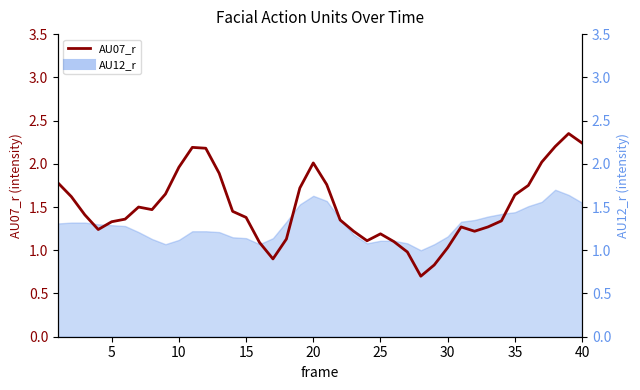

Reading left to right, what are all the values shown in this chart?

AU07_r: 1.8	1.6	1.4	1.2	1.3	1.4	1.5	1.5	1.6	2.0	2.2	2.2	1.9	1.4	1.4	1.1	0.9	1.1	1.7	2.0	1.8	1.4	1.2	1.1	1.2	1.1	1.0	0.7	0.8	1.0	1.3	1.2	1.3	1.3	1.6	1.8	2.0	2.2	2.4	2.2
AU12_r: 1.3	1.3	1.3	1.3	1.3	1.3	1.2	1.1	1.1	1.1	1.2	1.2	1.2	1.1	1.1	1.1	1.1	1.3	1.5	1.6	1.6	1.4	1.2	1.1	1.1	1.1	1.1	1.0	1.1	1.2	1.3	1.4	1.4	1.4	1.4	1.5	1.6	1.7	1.6	1.6